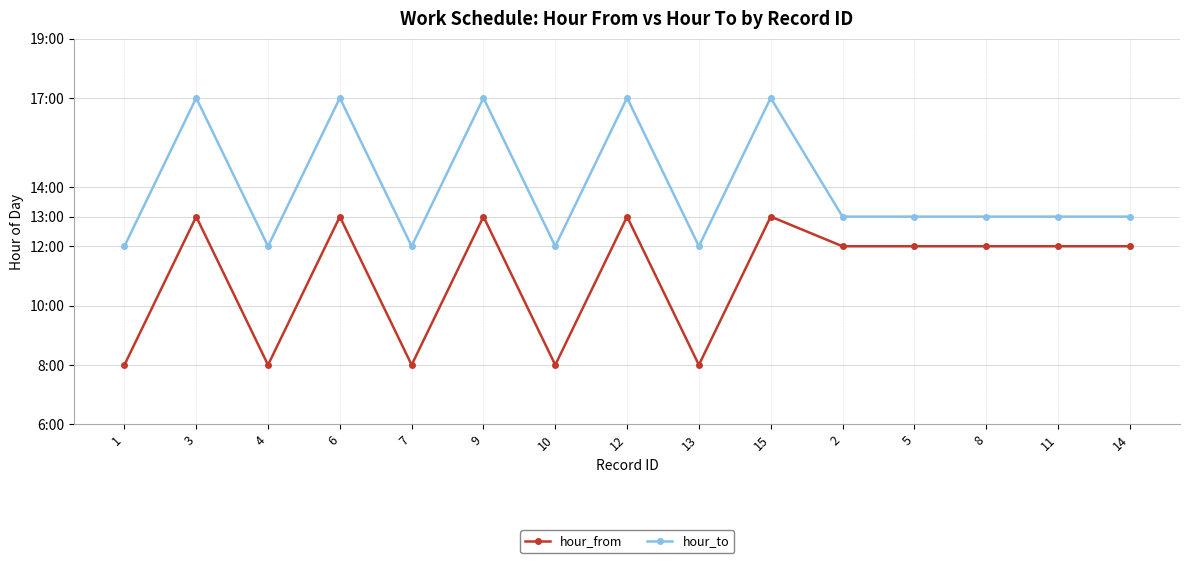

Rank the series at 12 from highest to lowest value.

hour_to, hour_from